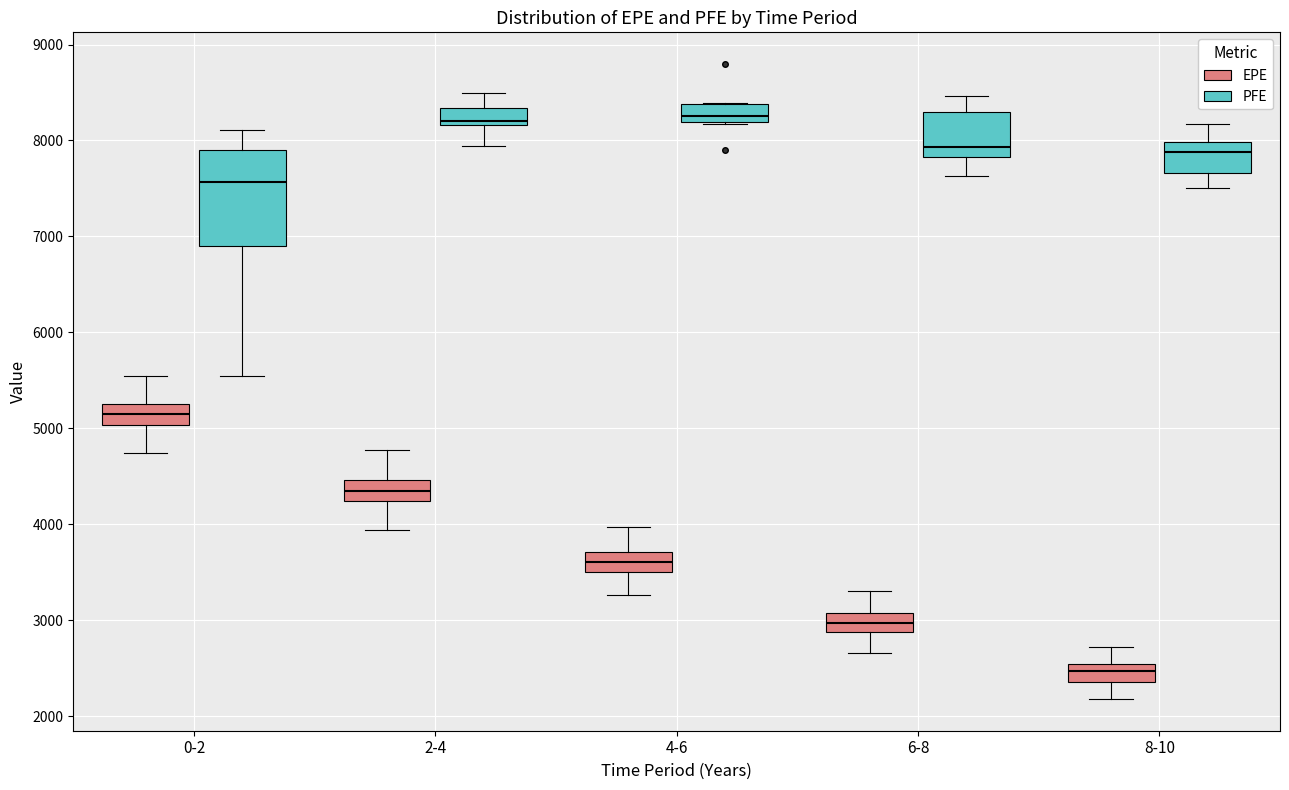

Where does the lower whisker of the box for 0-2 (EPE) end on the y-axis? The values are not printed on the chart, so give them approximately, as read against the axis.

4700